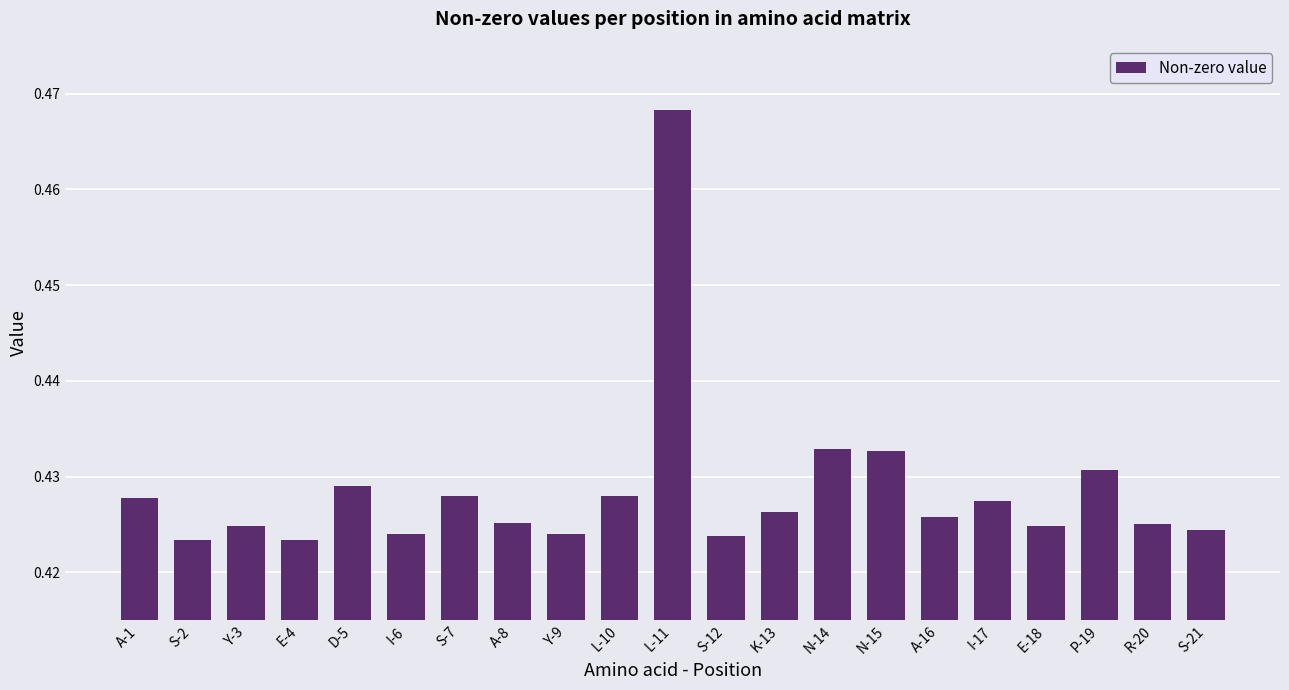

How many values are between 0 and 1?

21